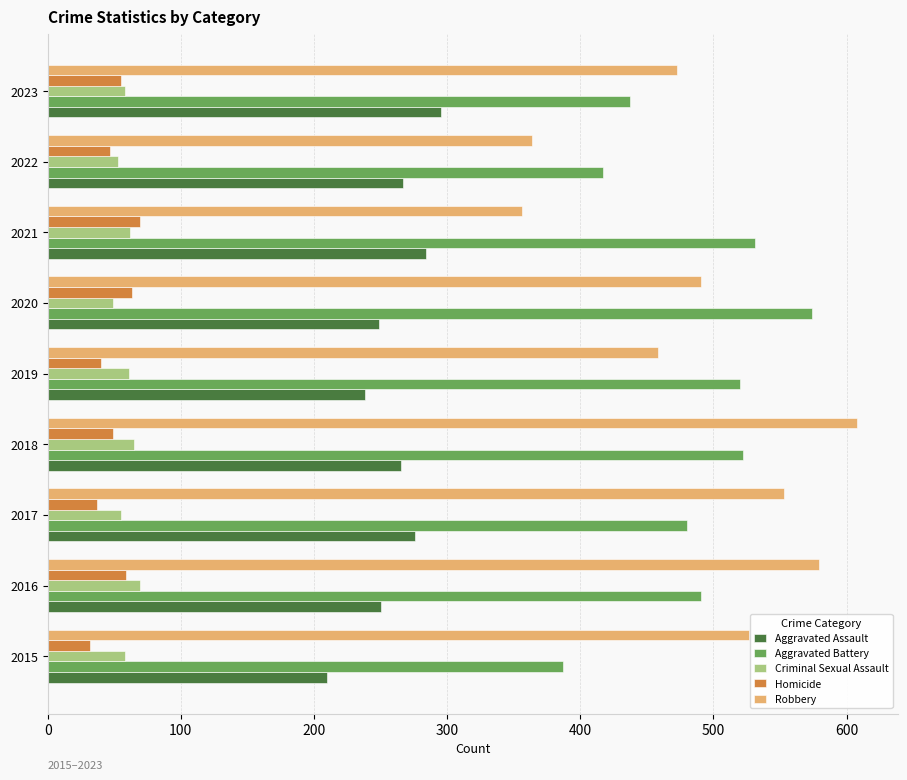

What is the spread (max minus min) of values at 2020?

525